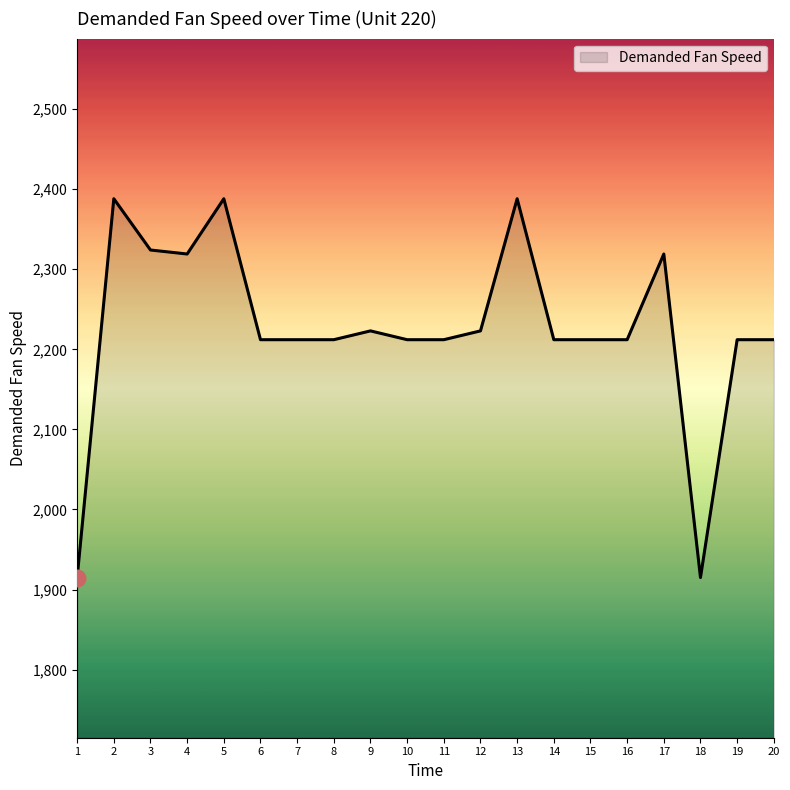

What value does the data have at 20, to the nearest 5?

2210